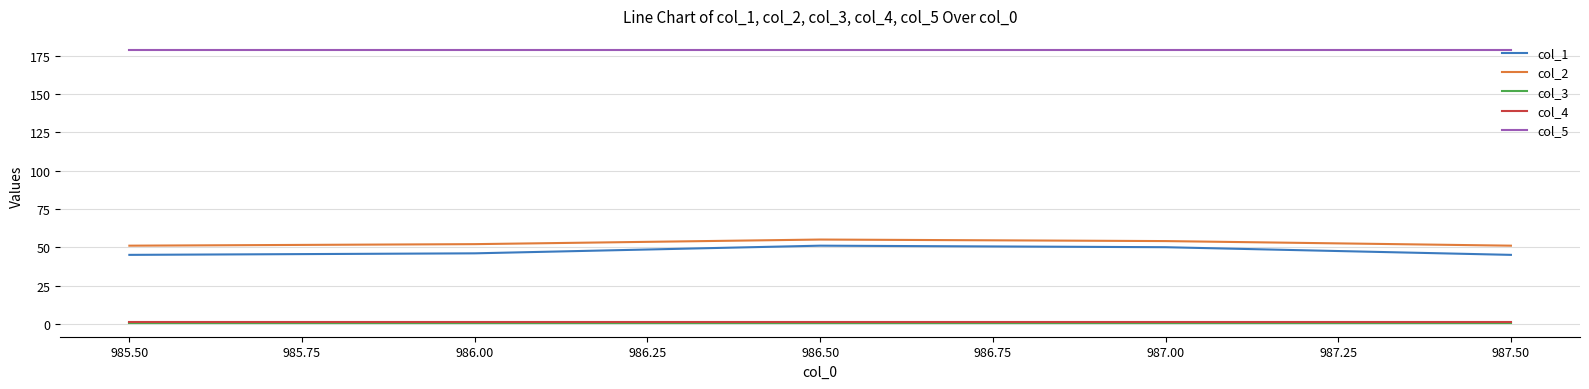

Which series has the largest total across all categories?

col_5